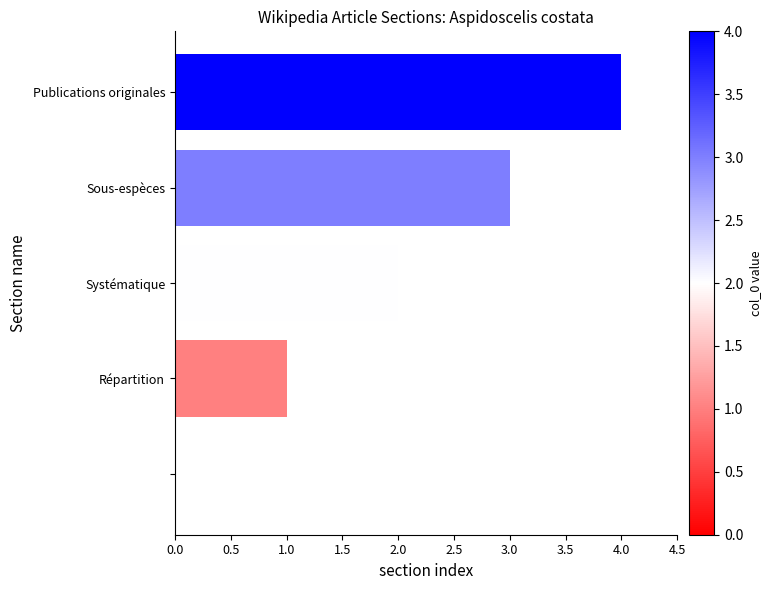

What is the maximum value shown in the chart?

4